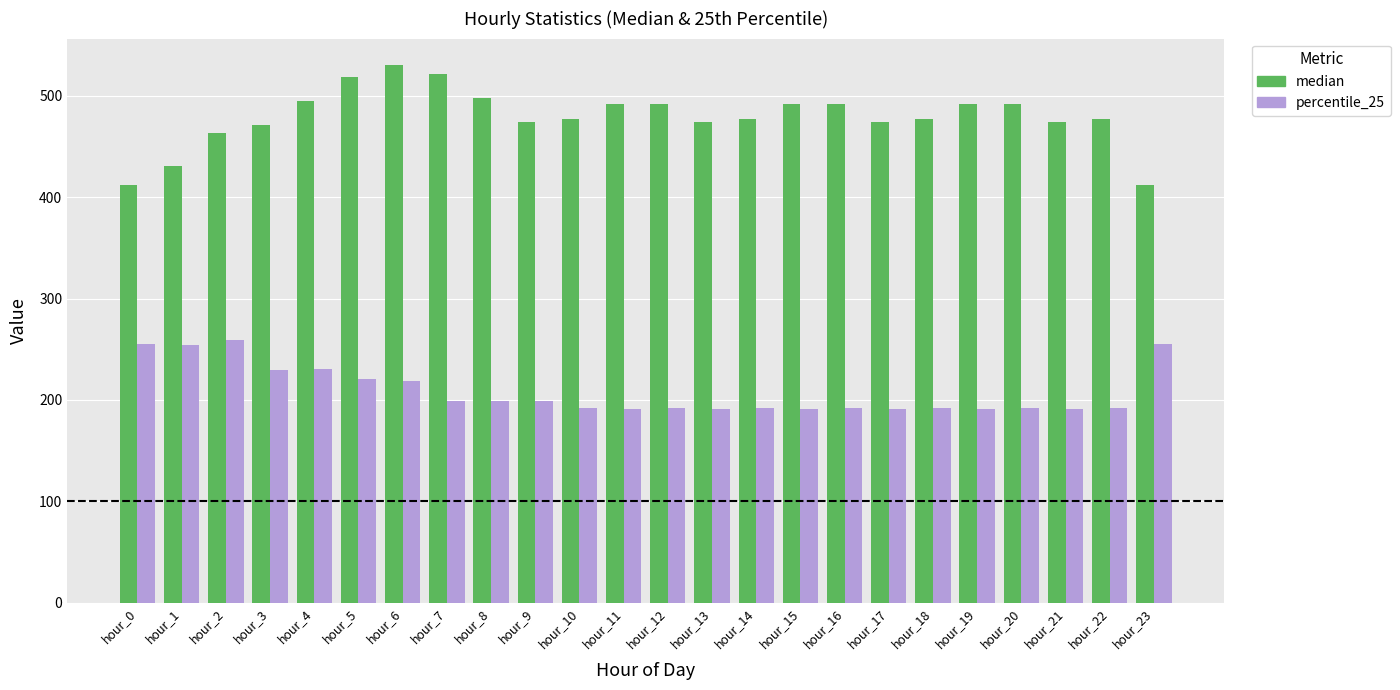

Which series has the largest total across all categories?

median